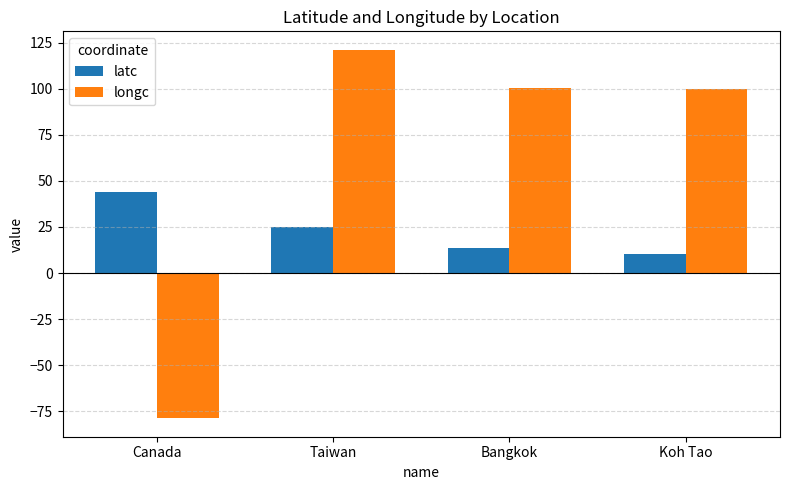

The longc series shows 58.3 at Taiwan. True or false?

False